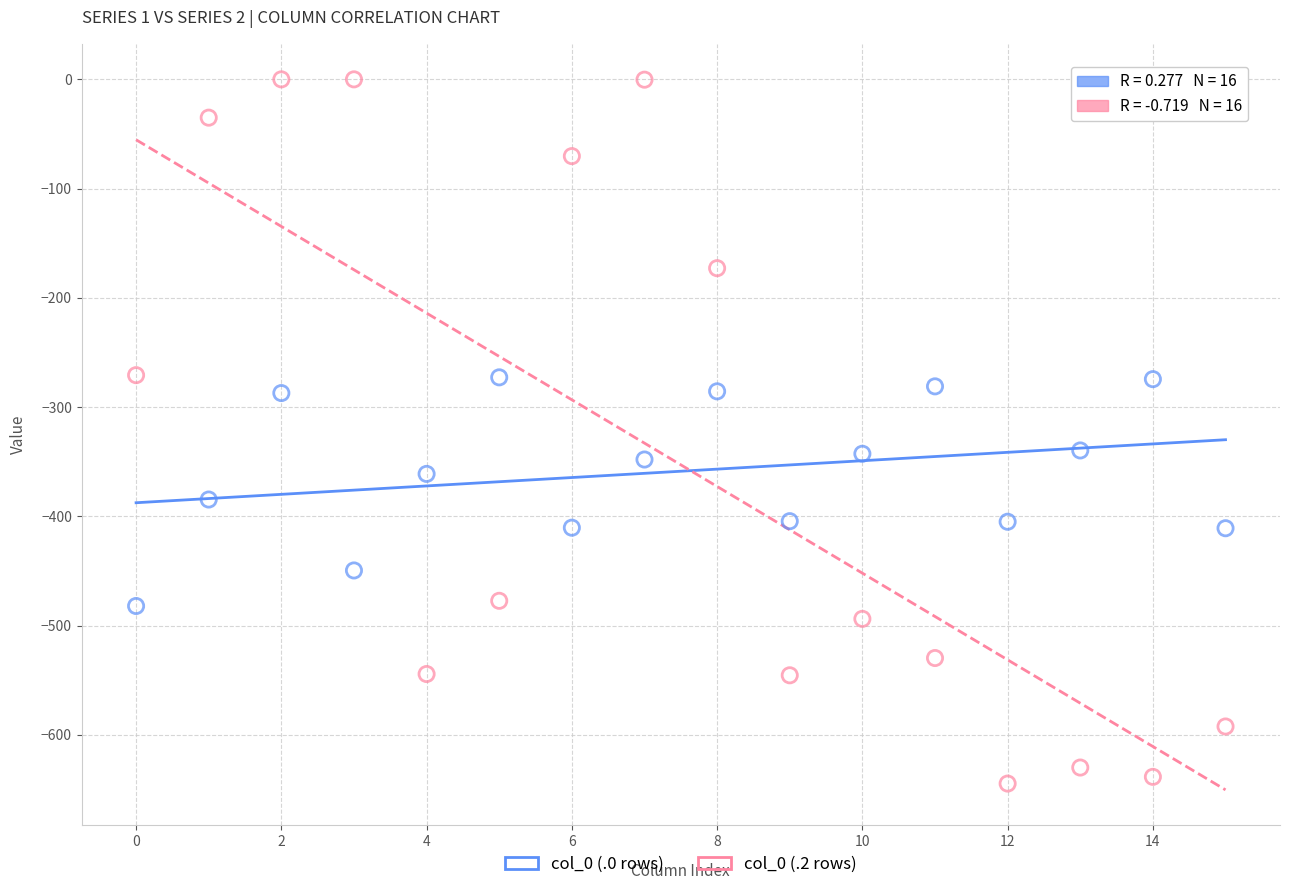

Which series has the largest Y range (max minus min)?

col_0 (.2 rows)